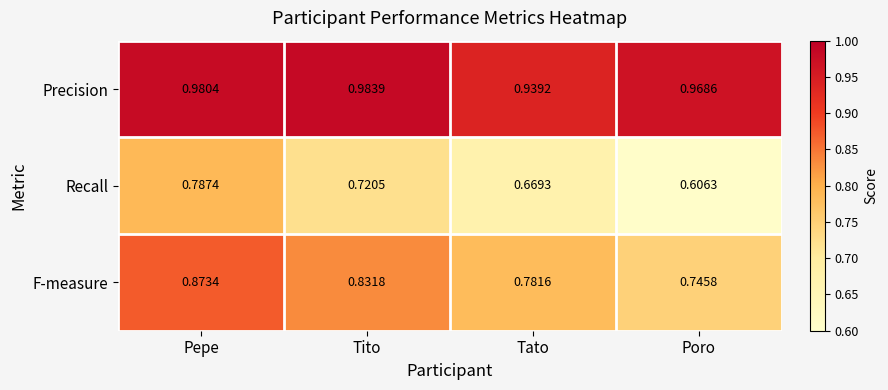

Which series has the widest spread of values?

Recall